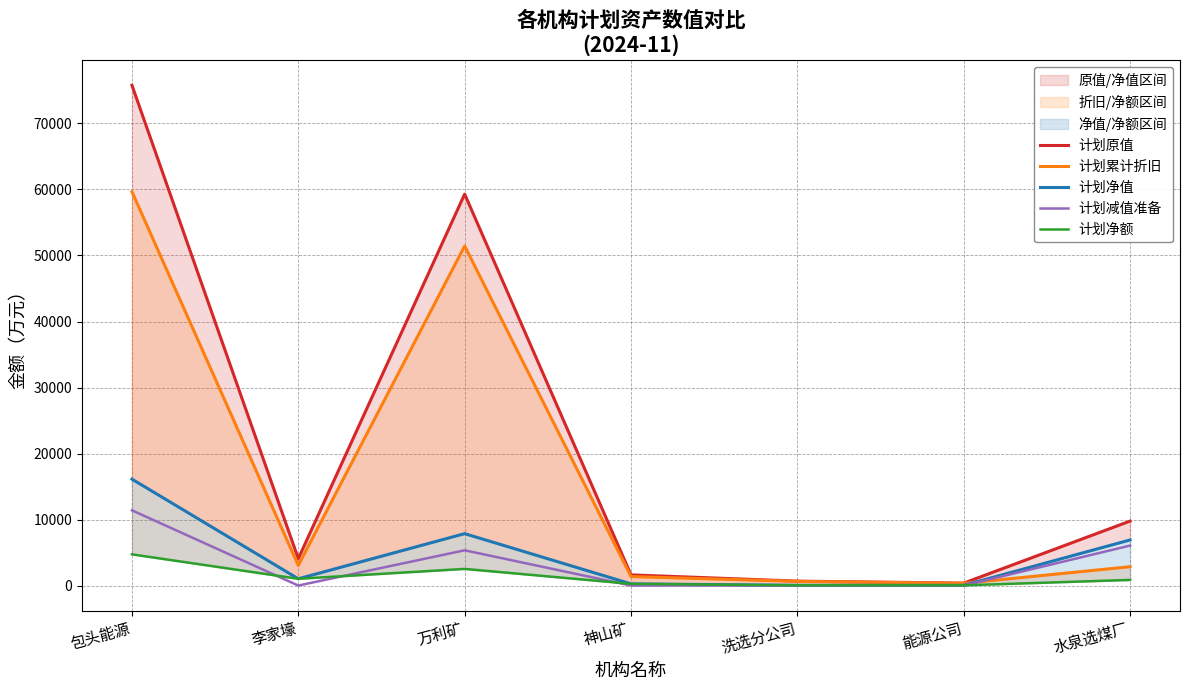

The value of 计划净值 at 神山矿 is 257.1. True or false?

True